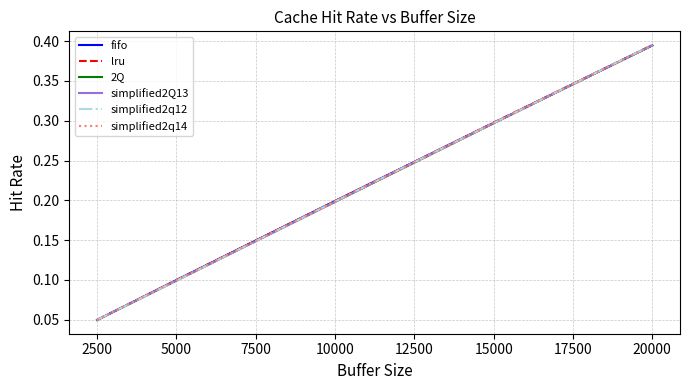

What is the sum of the lru values at 17500 and 10000?

0.5